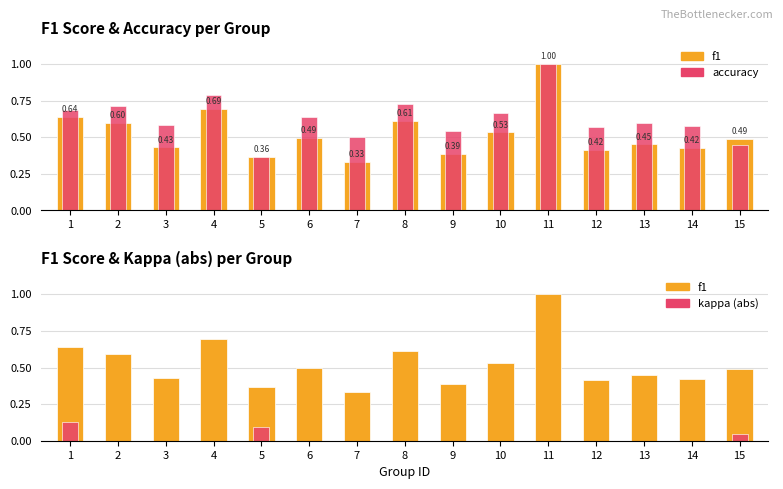

What is the difference between the maximum and minimum values in the kappa (abs) series?

0.1